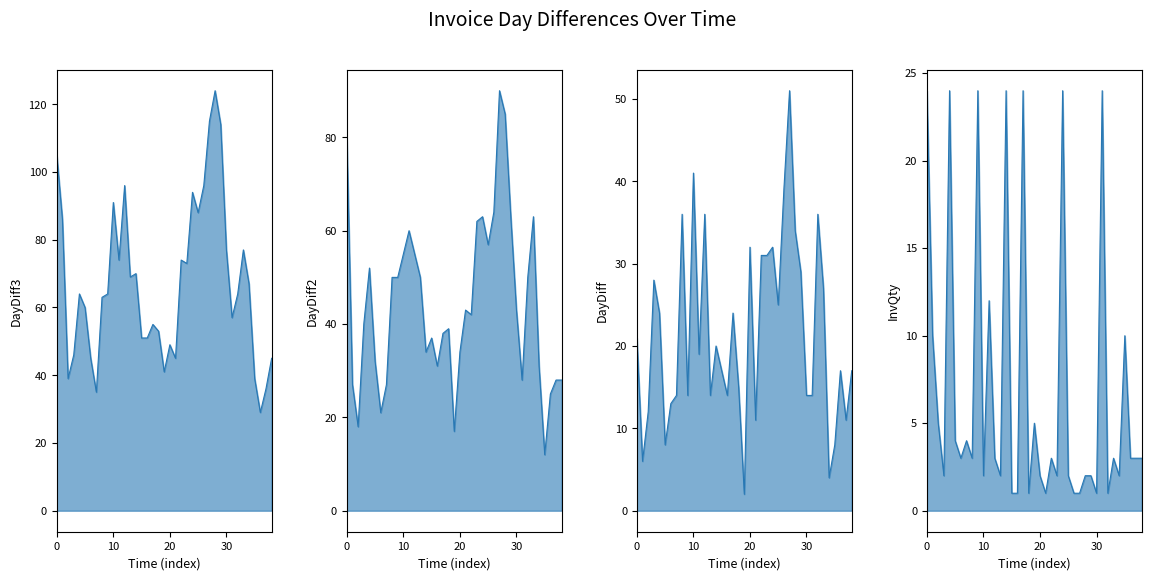

After their last crossing, which series has the higher values: InvQty or DayDiff?

DayDiff